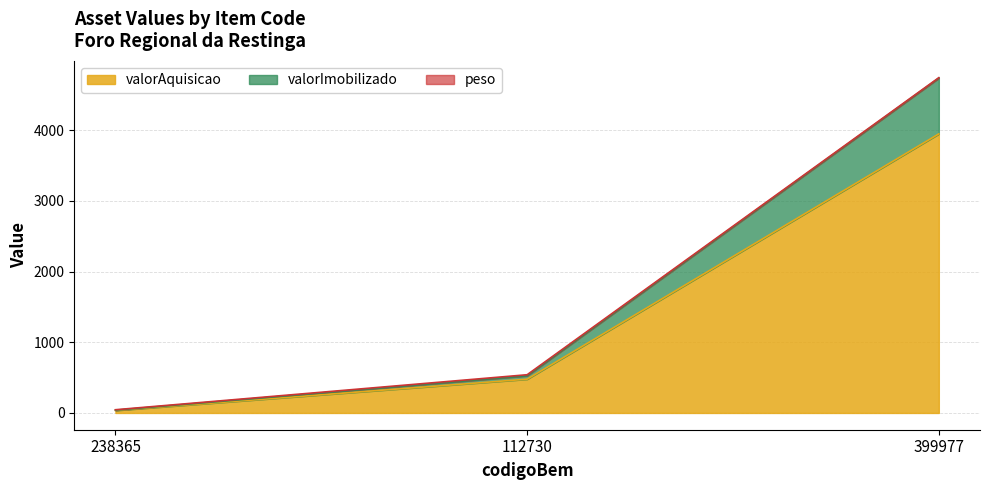

At which category is the sum across all series the highest?

399977